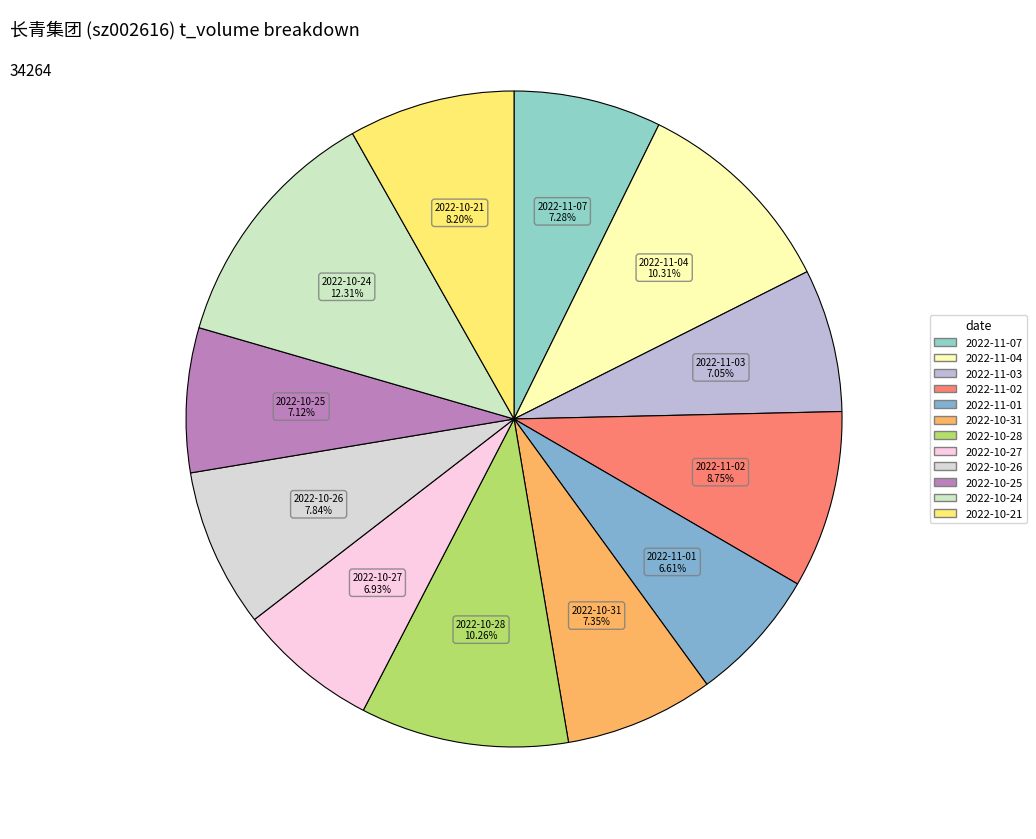

Which category has the biggest portion of the pie?

2022-10-24